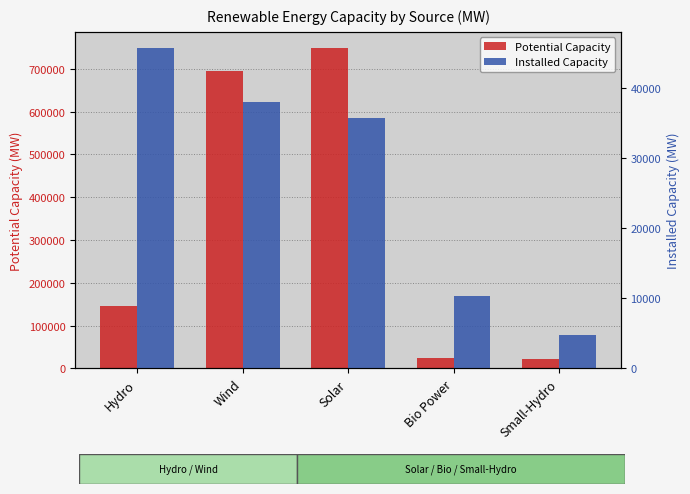

Reading left to right, transcribe all the data shown in this chart.

Potential Capacity: Hydro=145320.0	Wind=695509.0	Solar=748990.0	Bio Power=25094.0	Small-Hydro=21130.0
Installed Capacity: Hydro=45699.2	Wind=37940.9	Solar=35739.3	Bio Power=10314.6	Small-Hydro=4712.2